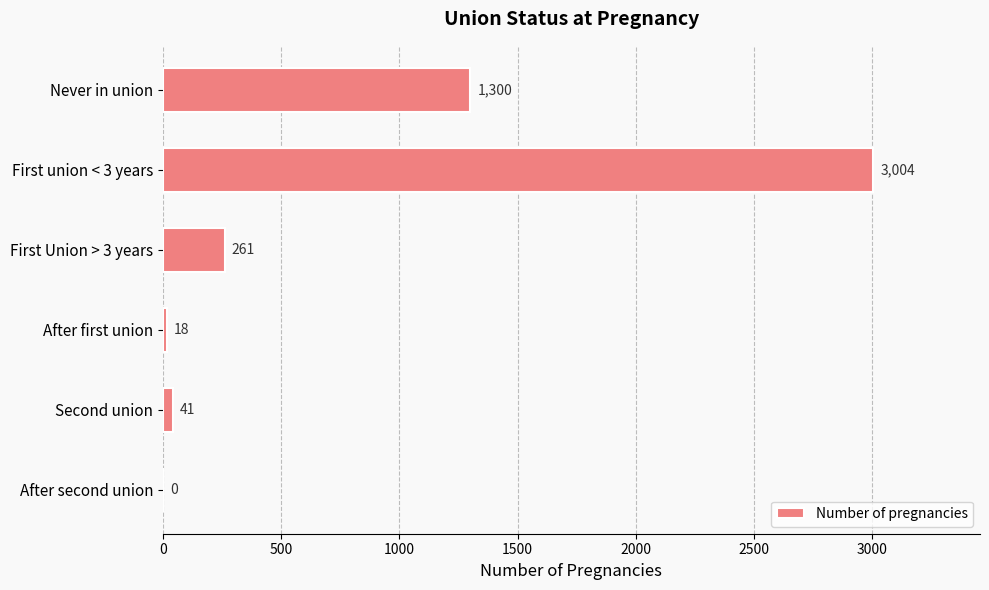

What is the sum of all values?

4624